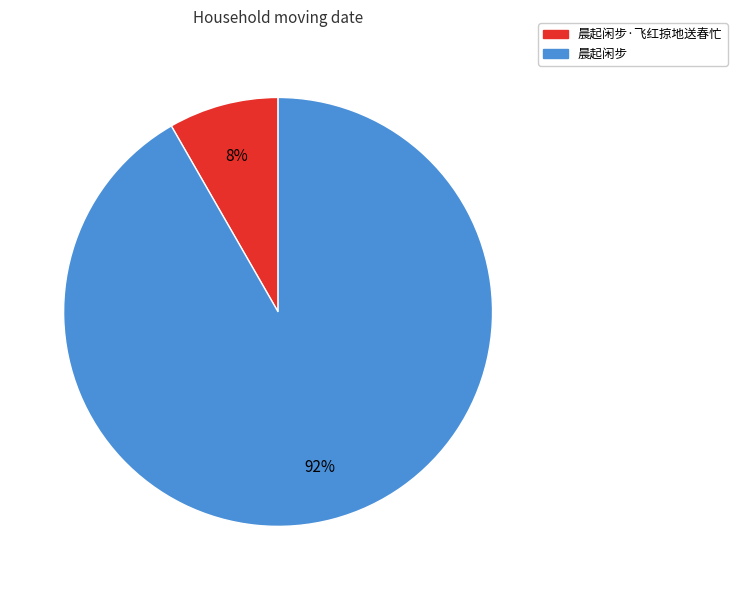

To the nearest percent, what is the average slice percentage?

50%